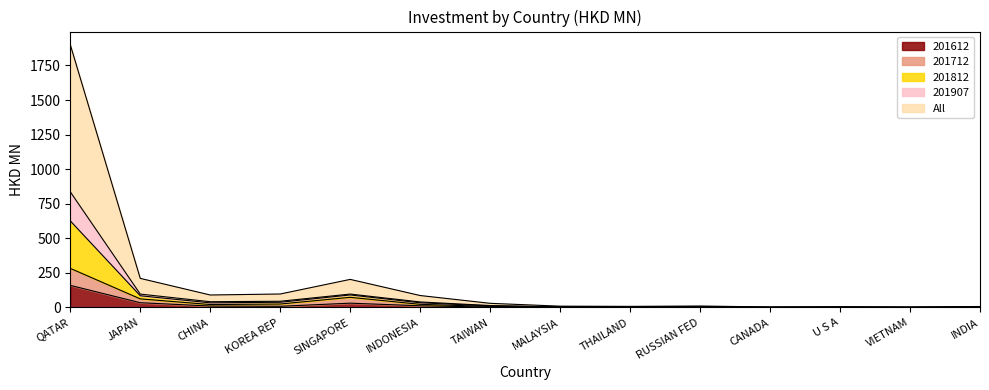

What are all the series names shown in the legend?

201612, 201712, 201812, 201907, All